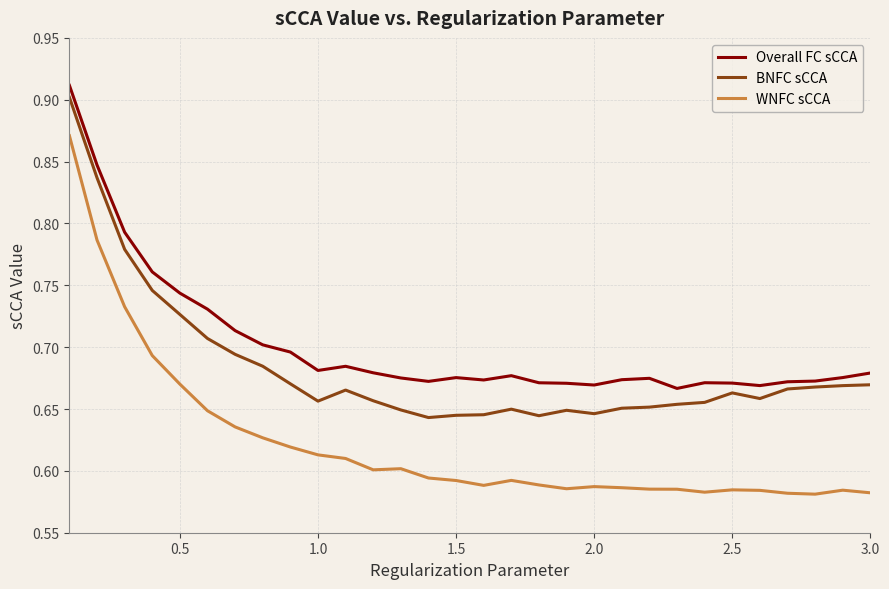

Is this an area chart (filled region under the line)?

No